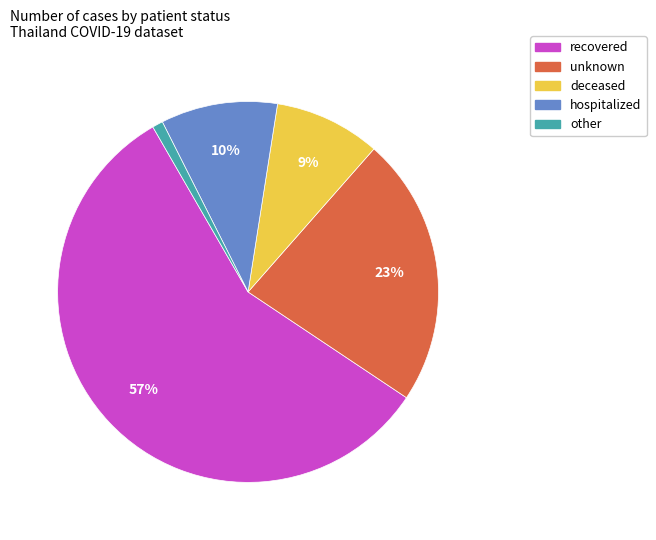

Does other represent more than half of the total?

No